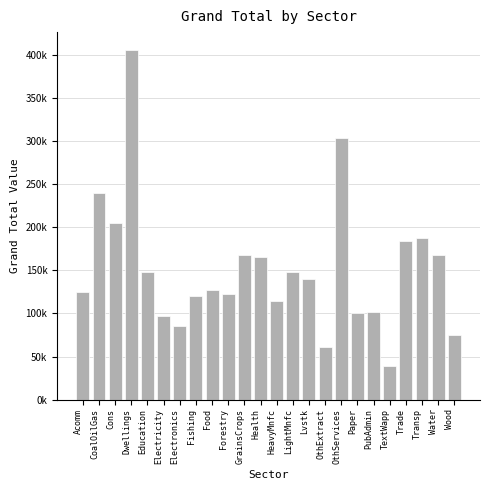

Does the chart contain any negative values?

No